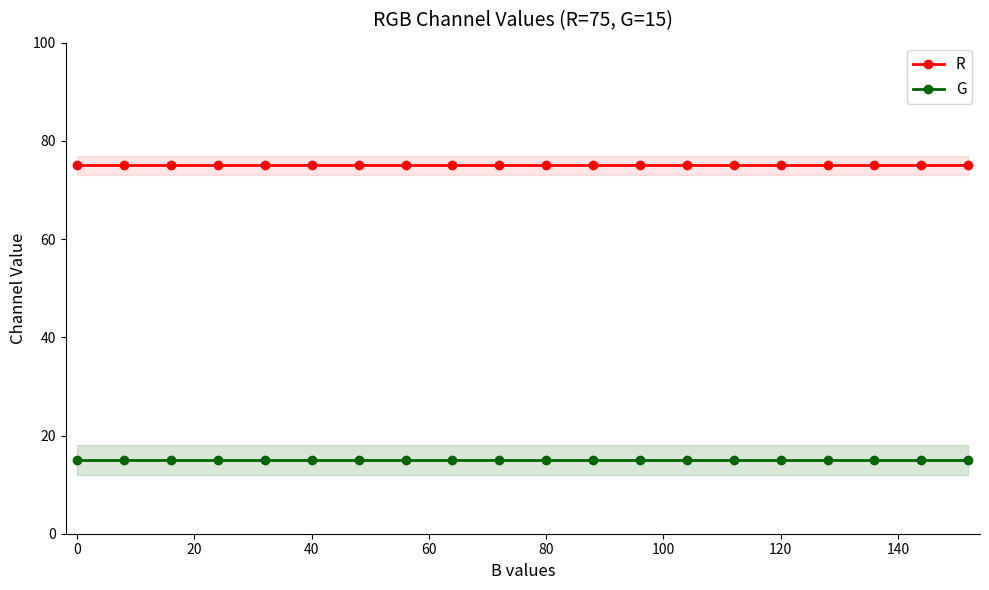

True or false: G and R cross at least once.

False